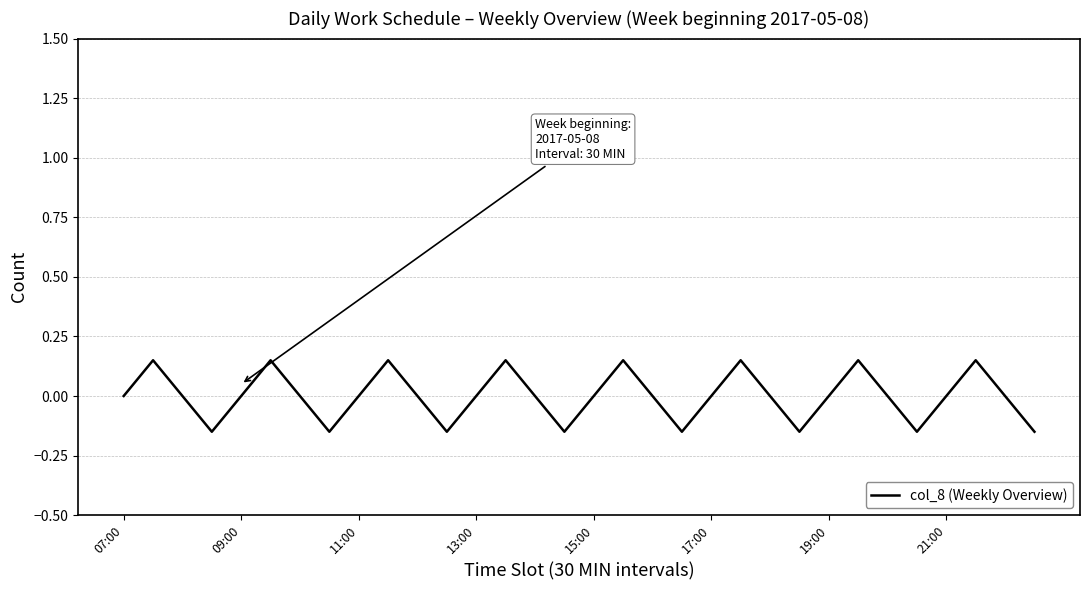

What is the difference between the maximum and minimum values?

0.3